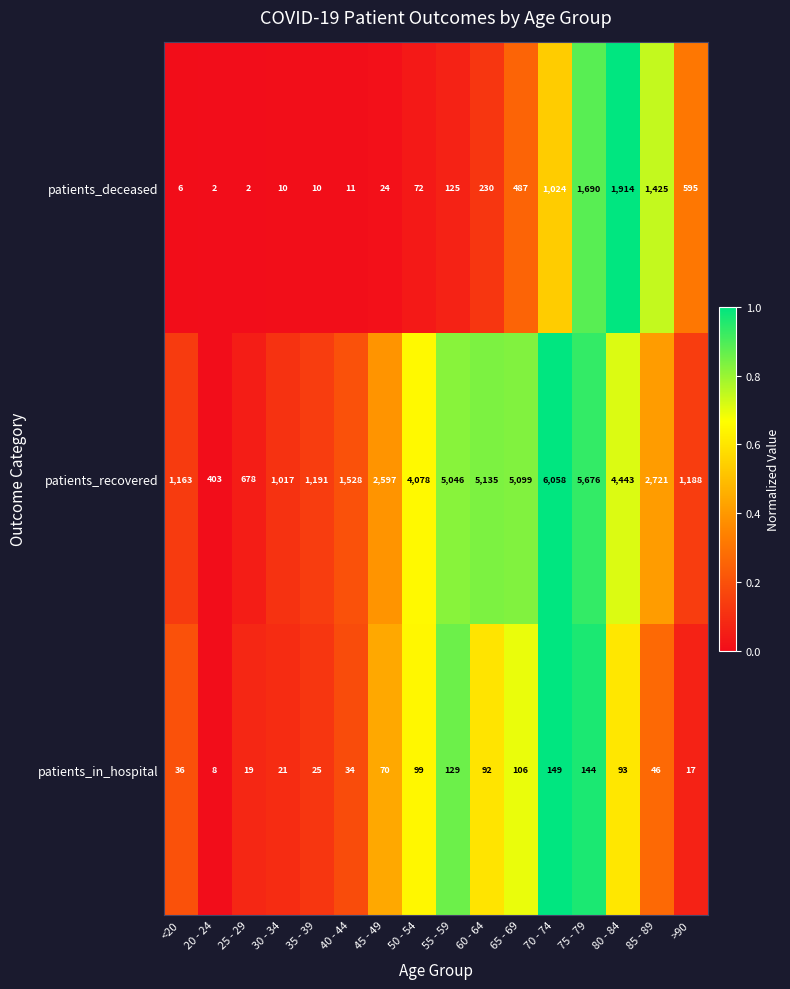

At 65 - 69, list the series in order from smallest to largest.

patients_in_hospital, patients_deceased, patients_recovered